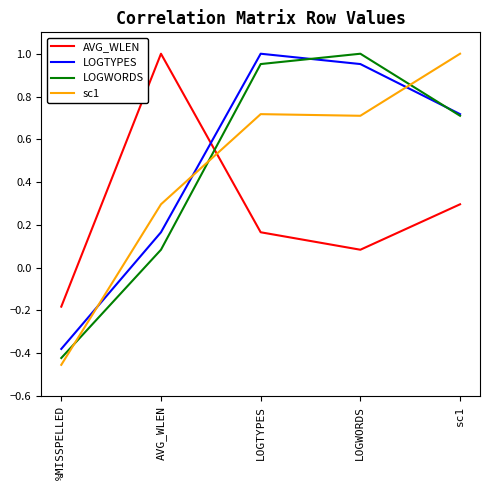

Which series has the largest total across all categories?

LOGTYPES